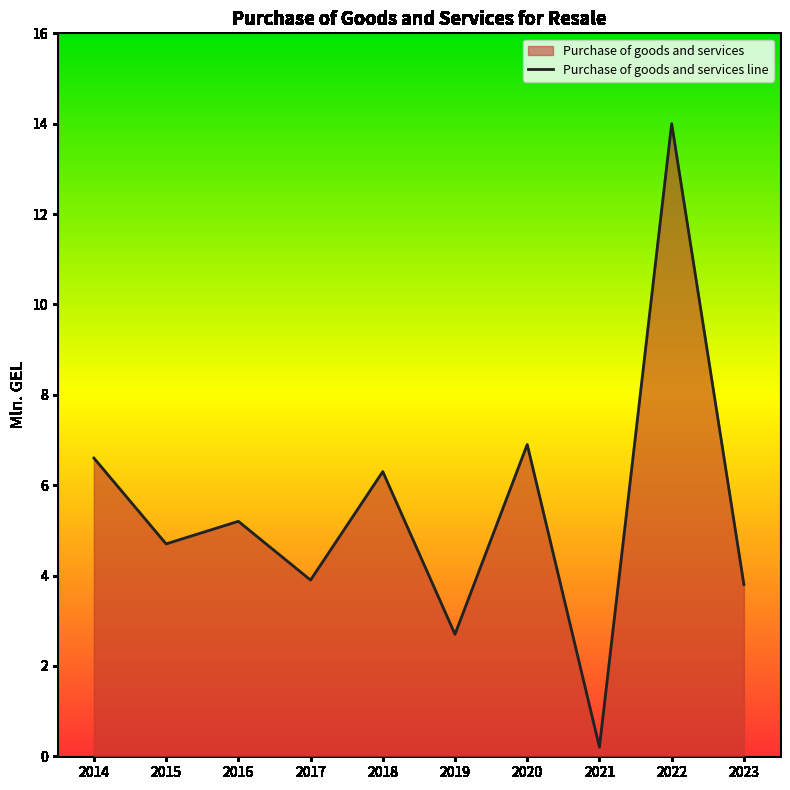

Where is the data nearest to the value 7?

2020